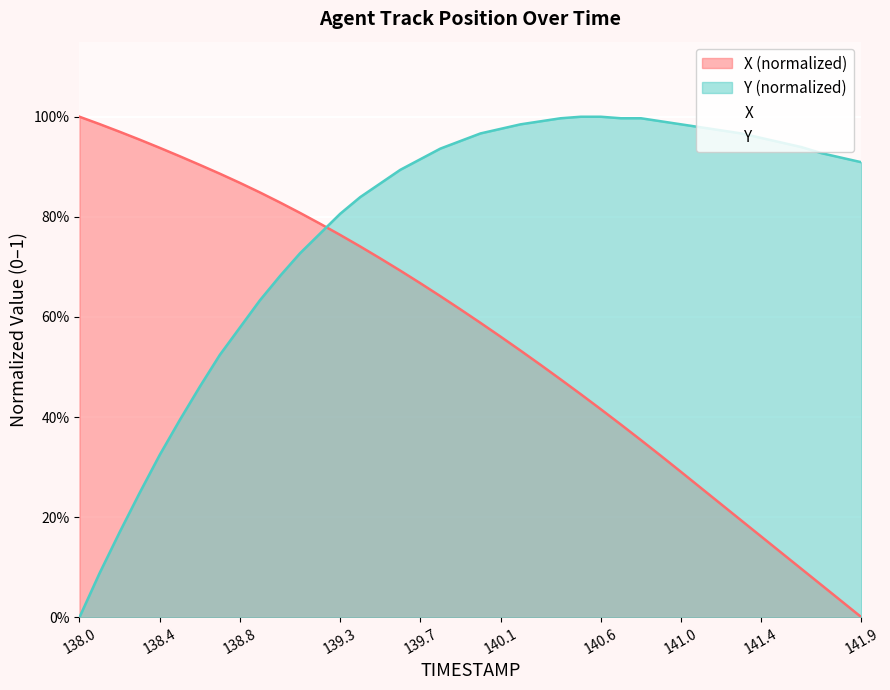

Between which two adjacent categories do X and Y first intersect?

139.2 and 139.3